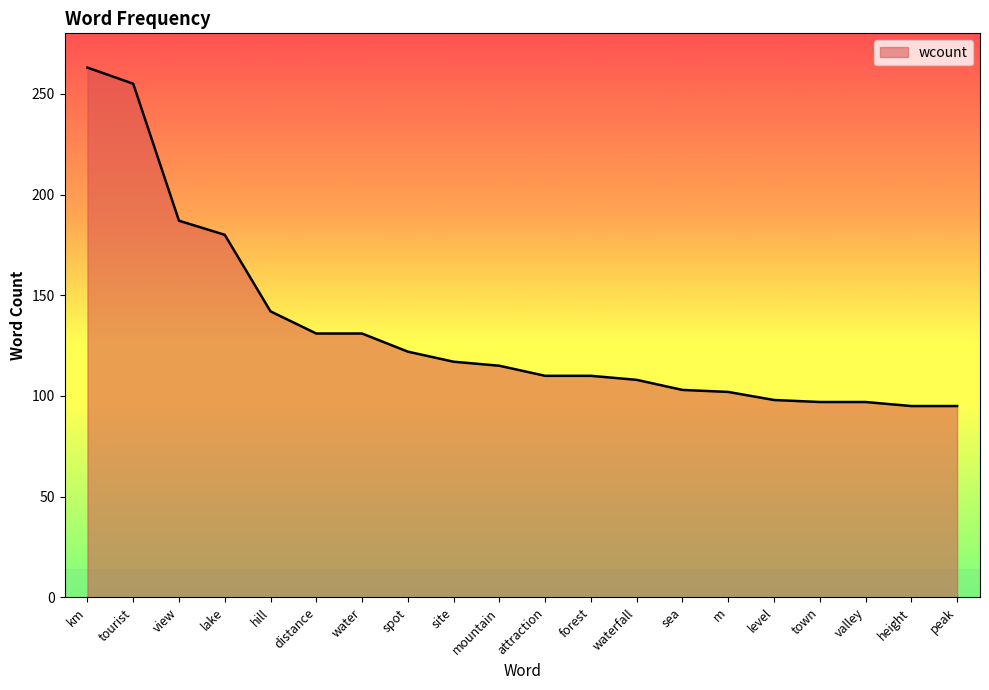

What position from the left is spot?

8